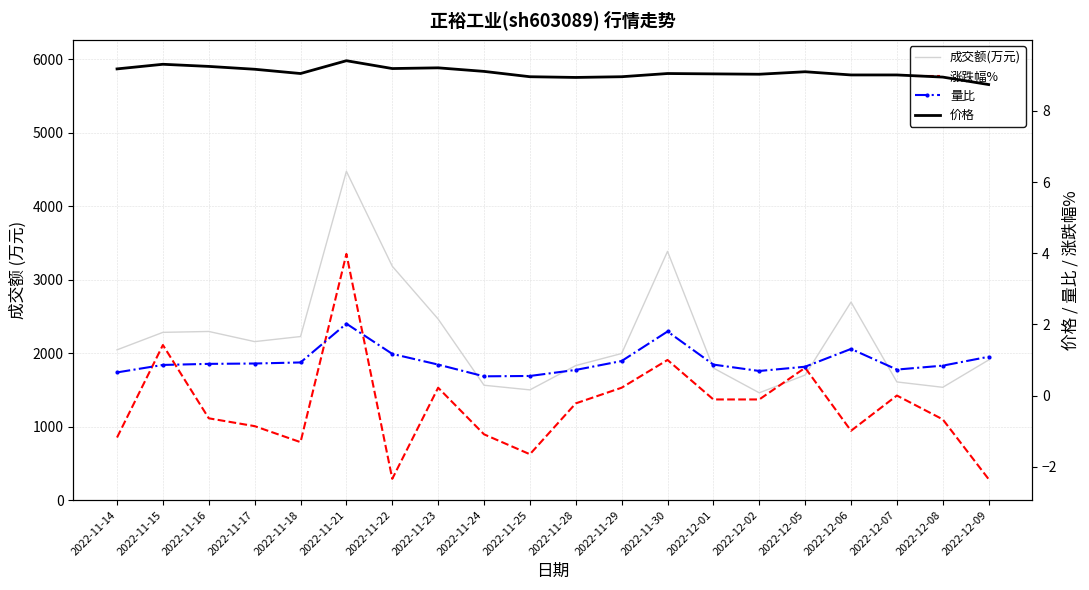

How many data points in 价格 are above 9?

15